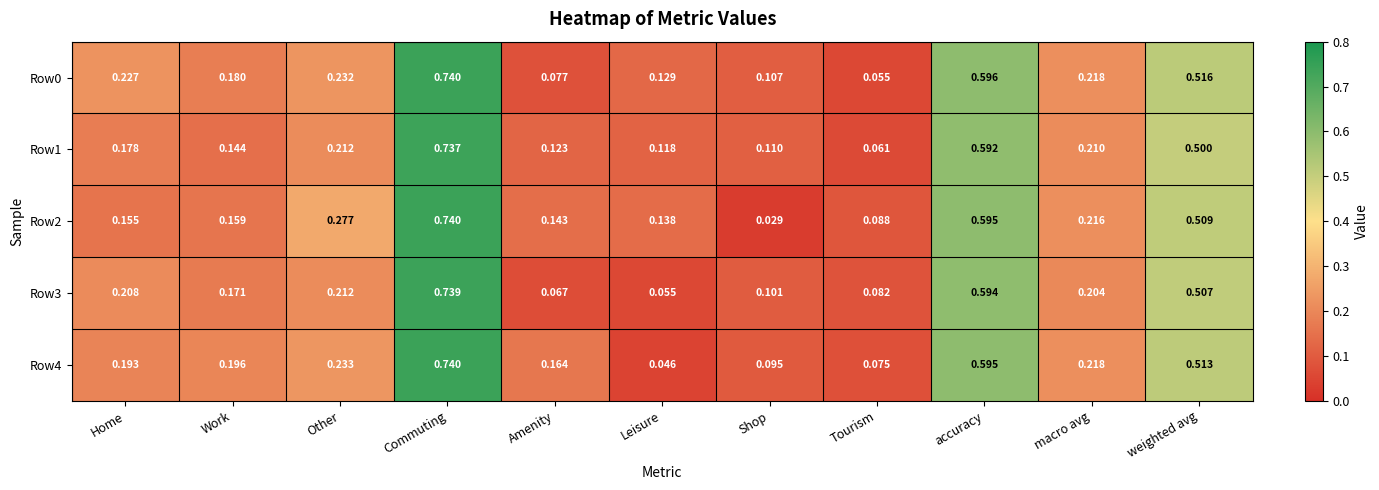

List the labels in order of Row0 value, smallest first.

Tourism, Amenity, Shop, Leisure, Work, macro avg, Home, Other, weighted avg, accuracy, Commuting